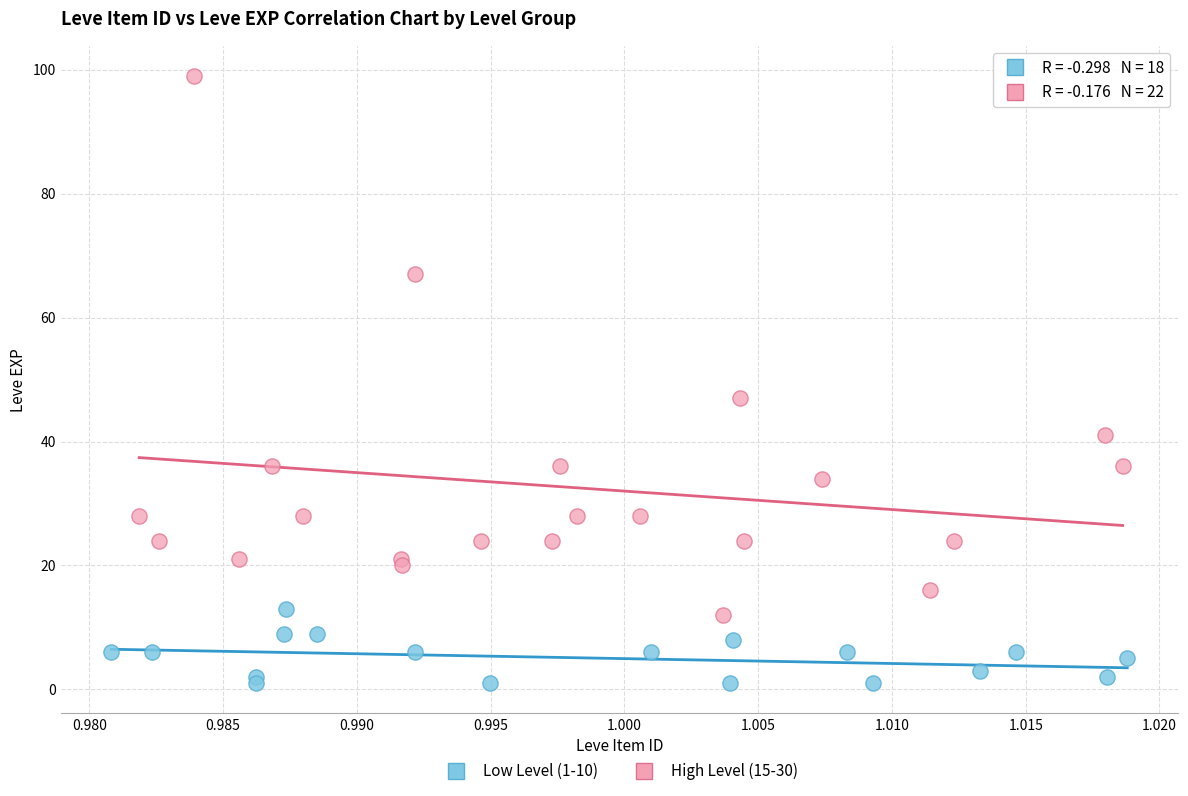

Which series reaches the minimum Y coordinate?

Low Level (1-10)